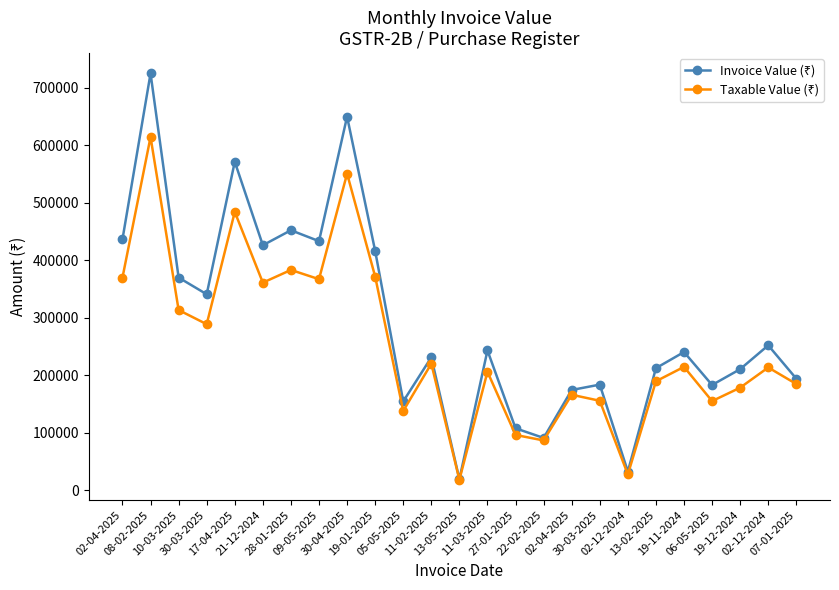

Rank the categories by Taxable Value (₹) value from highest to lowest.

08-02-2025, 30-04-2025, 17-04-2025, 28-01-2025, 19-01-2025, 02-04-2025, 09-05-2025, 21-12-2024, 10-03-2025, 30-03-2025, 11-02-2025, 19-11-2024, 02-12-2024, 11-03-2025, 13-02-2025, 07-01-2025, 19-12-2024, 02-04-2025, 30-03-2025, 06-05-2025, 05-05-2025, 27-01-2025, 22-02-2025, 02-12-2024, 13-05-2025